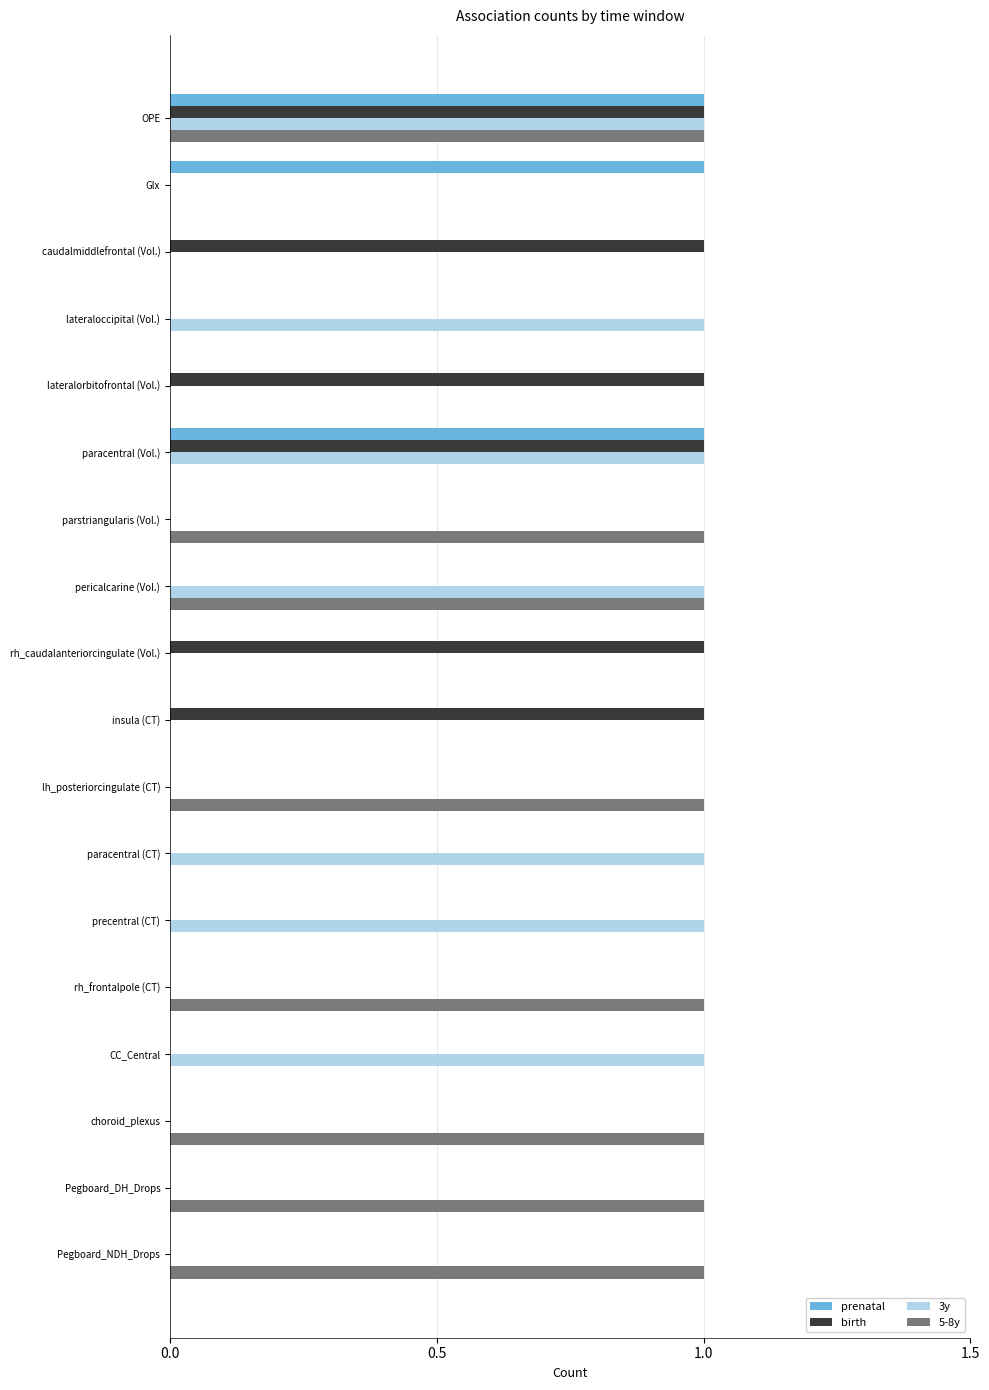

What is the sum of all 3y values?

7